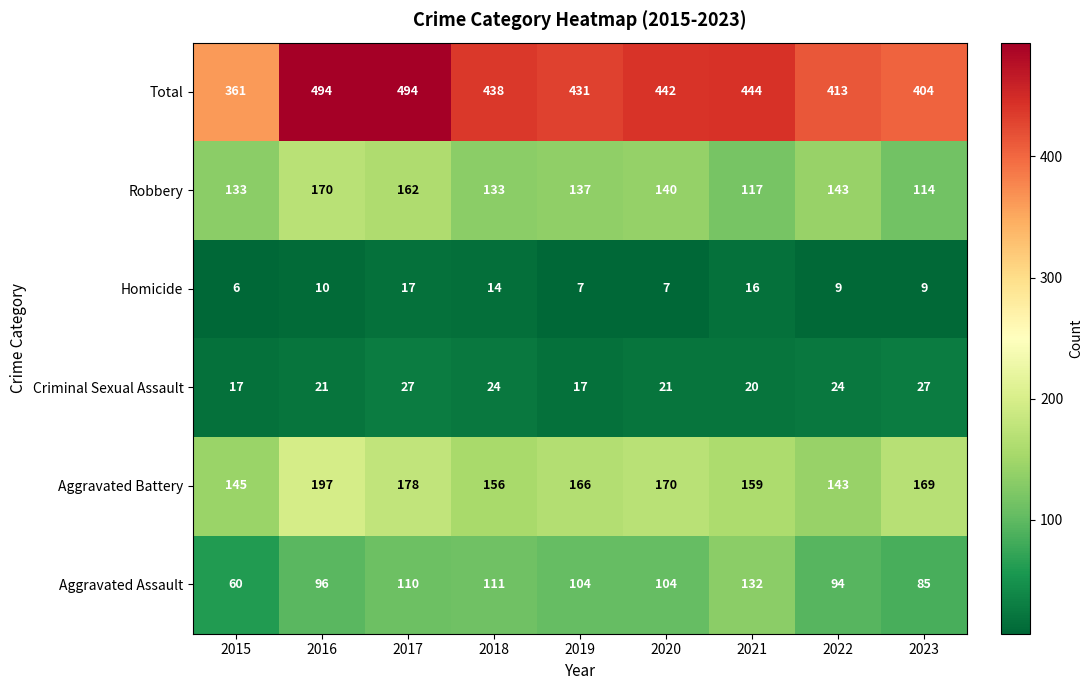

How many Criminal Sexual Assault values are between 20 and 24?

5